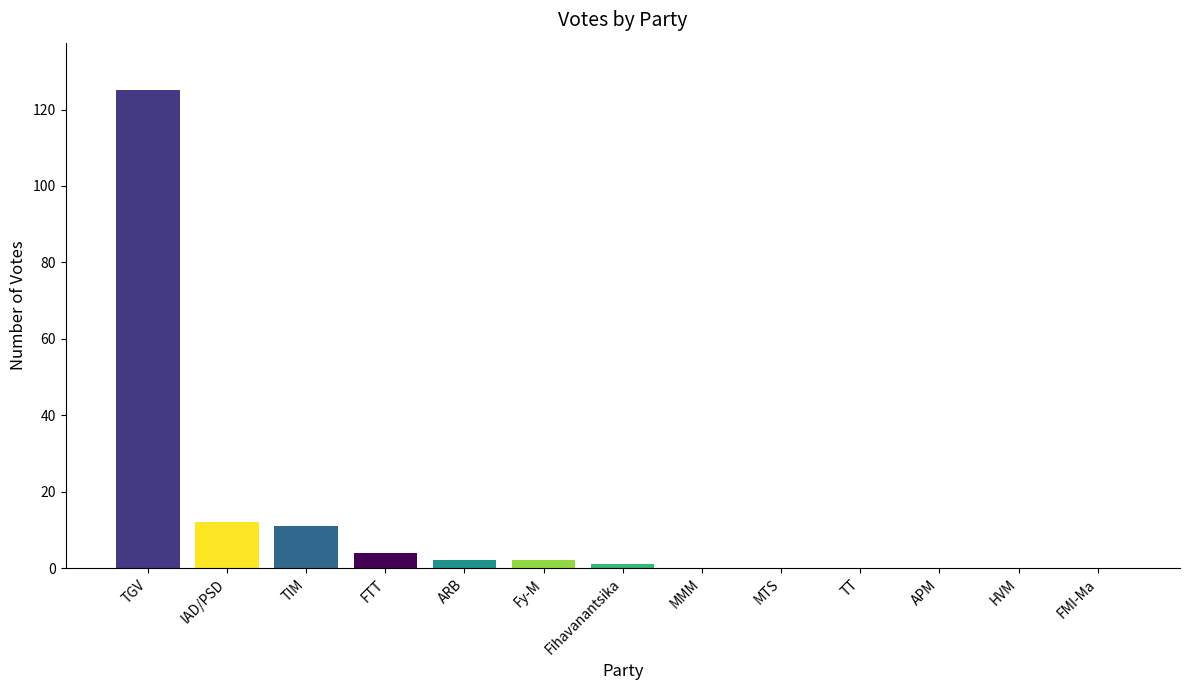

Reading left to right, list all the values displayed in this chart.

125	12	11	4	2	2	1	0	0	0	0	0	0